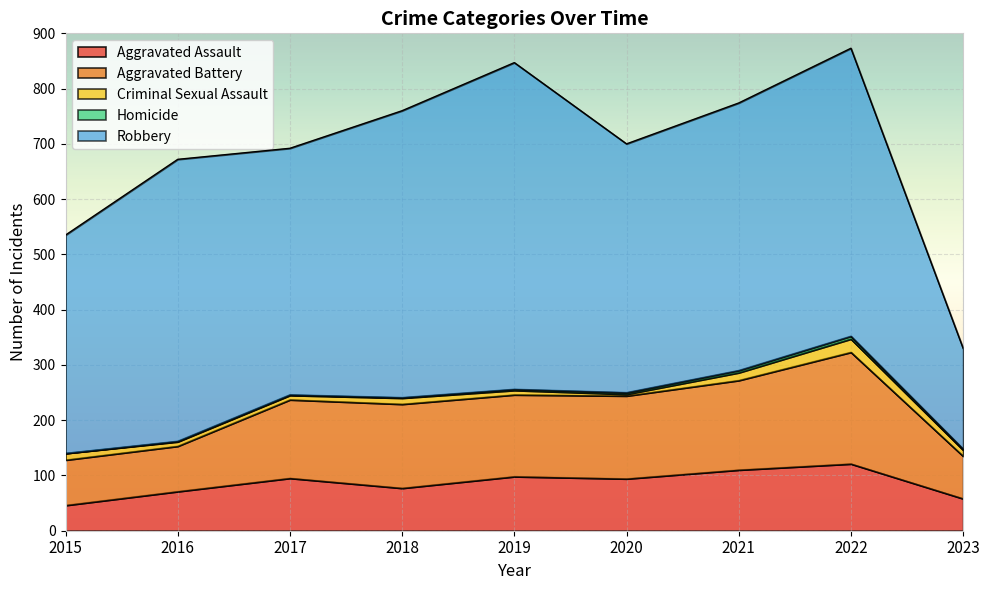

What are all the series names shown in the legend?

Aggravated Assault, Aggravated Battery, Criminal Sexual Assault, Homicide, Robbery